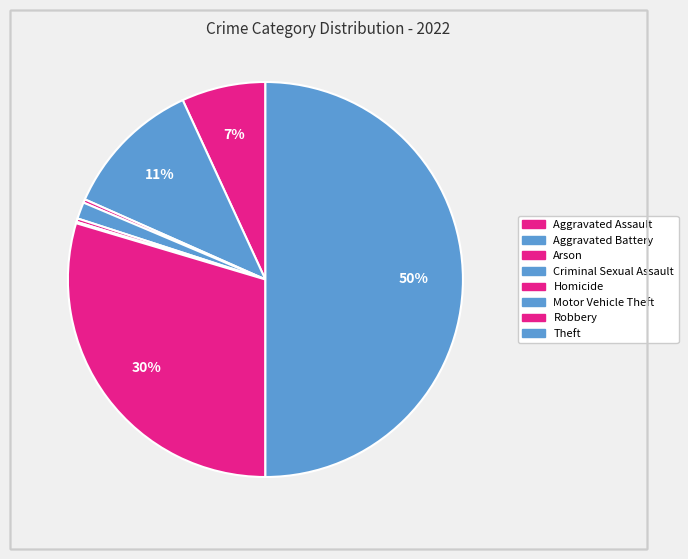

To the nearest percent, what is the difference between the Robbery and Arson slice percentages?

29%